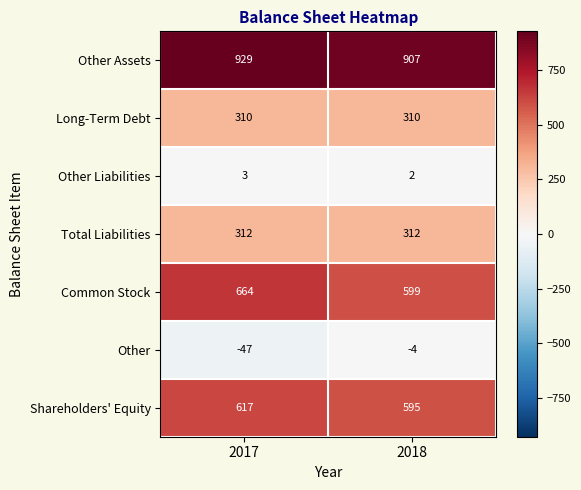

What is the difference between the maximum and minimum values in the Common Stock series?

65